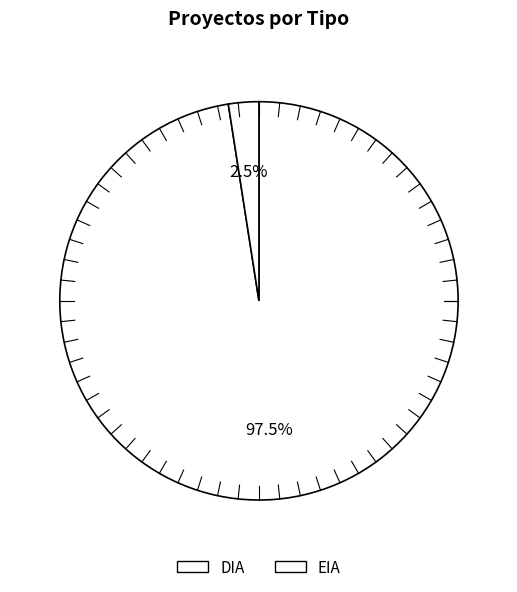

What is the total percentage of EIA and DIA?

100.0%